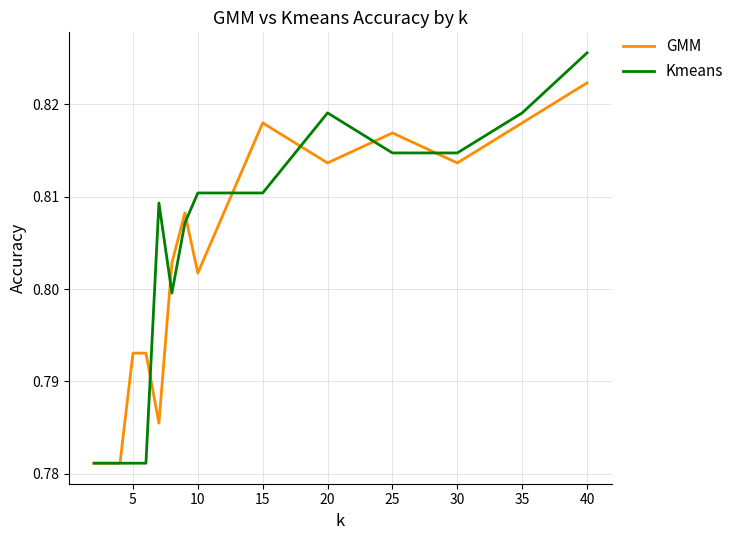

Which series has the widest spread of values?

Kmeans